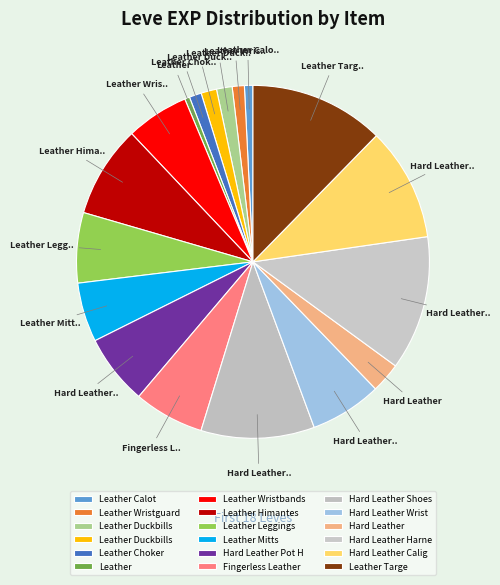

How many slices are in this pie chart?

18